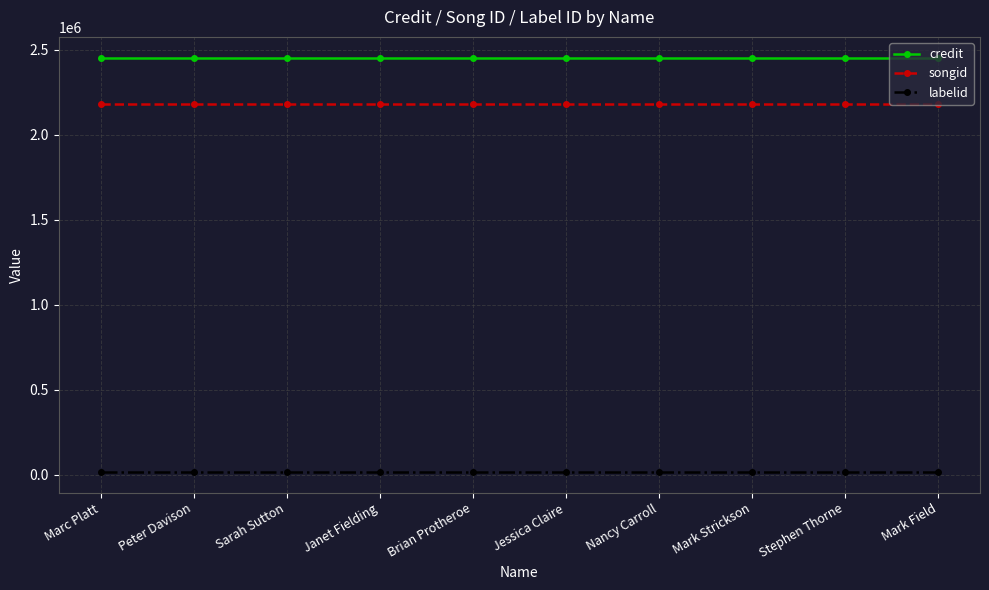

What is the highest value of the songid series?

2179659